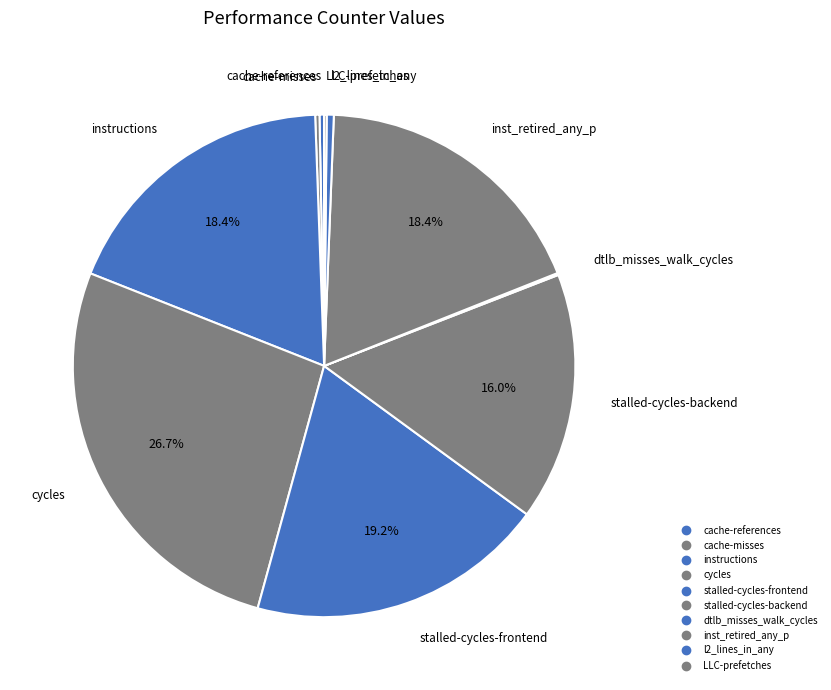

Does stalled-cycles-backend account for over 50% of the chart?

No